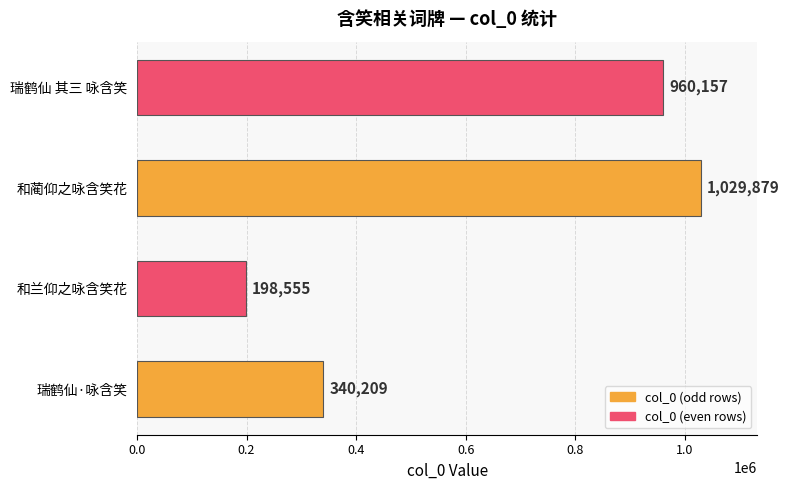

List the labels in order of value, smallest first.

和兰仰之咏含笑花, 瑞鹤仙·咏含笑, 瑞鹤仙 其三 咏含笑, 和蔺仰之咏含笑花